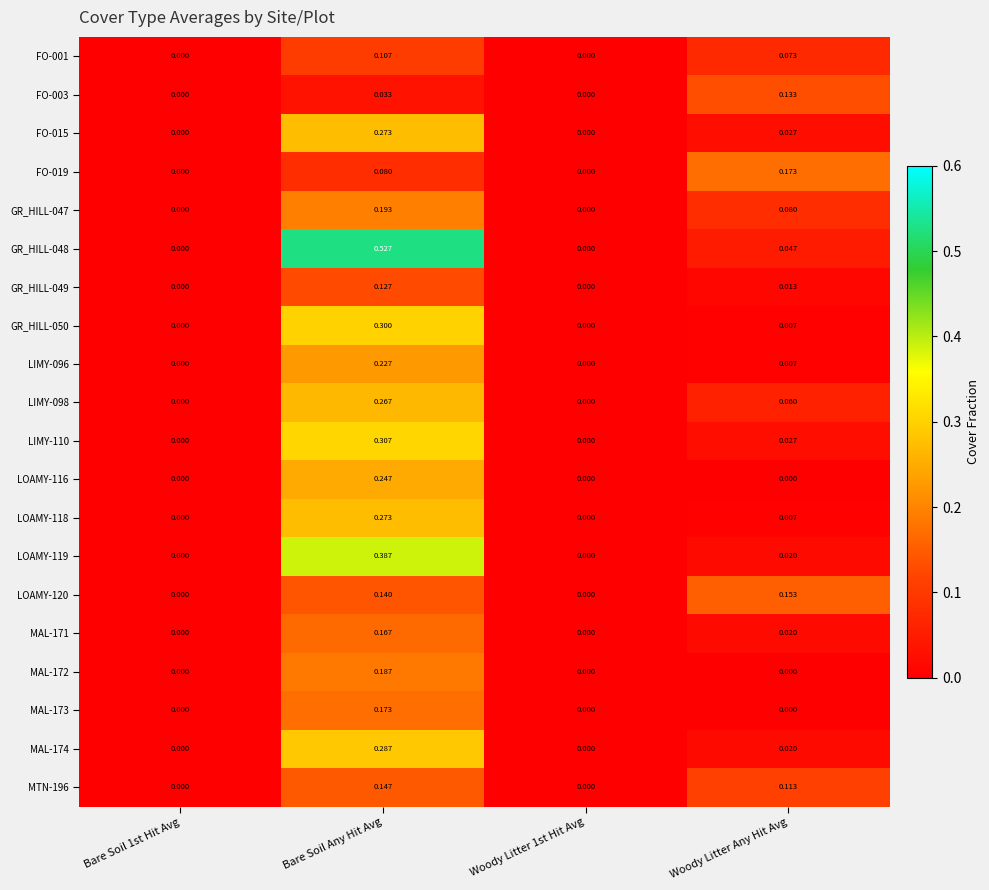

Which category has the highest value across all series?

Bare Soil Any Hit Avg